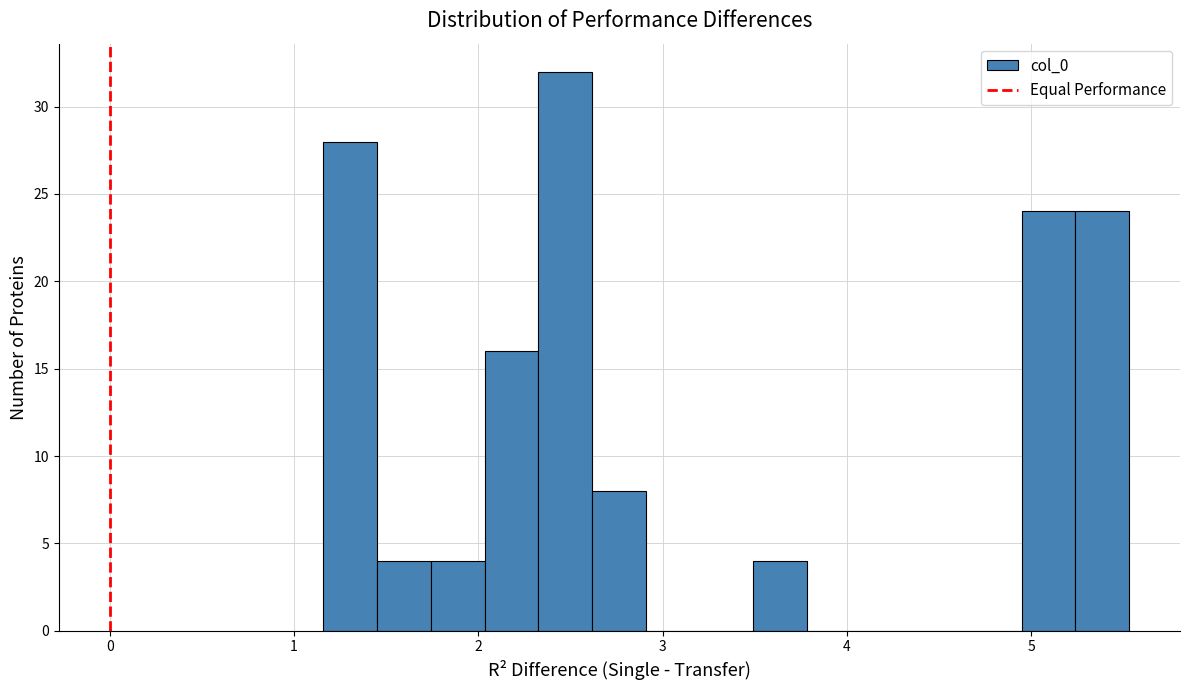

Around what value on the x-axis is the tallest bar? Give the approximate position of its centre, as read against the axis.

2.5